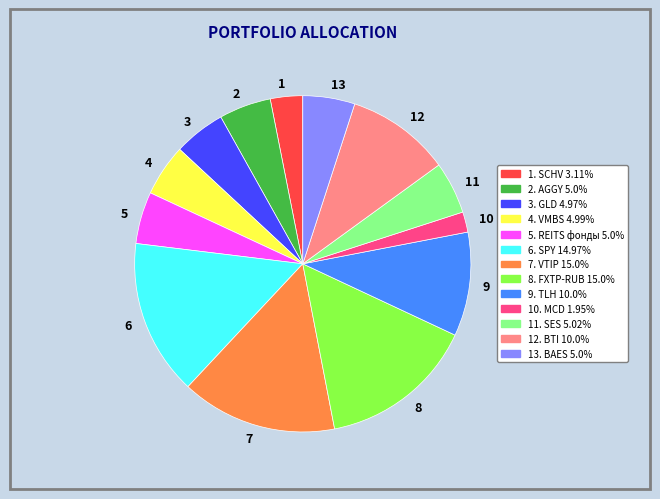

Which has a higher value, 6 or 12?

6